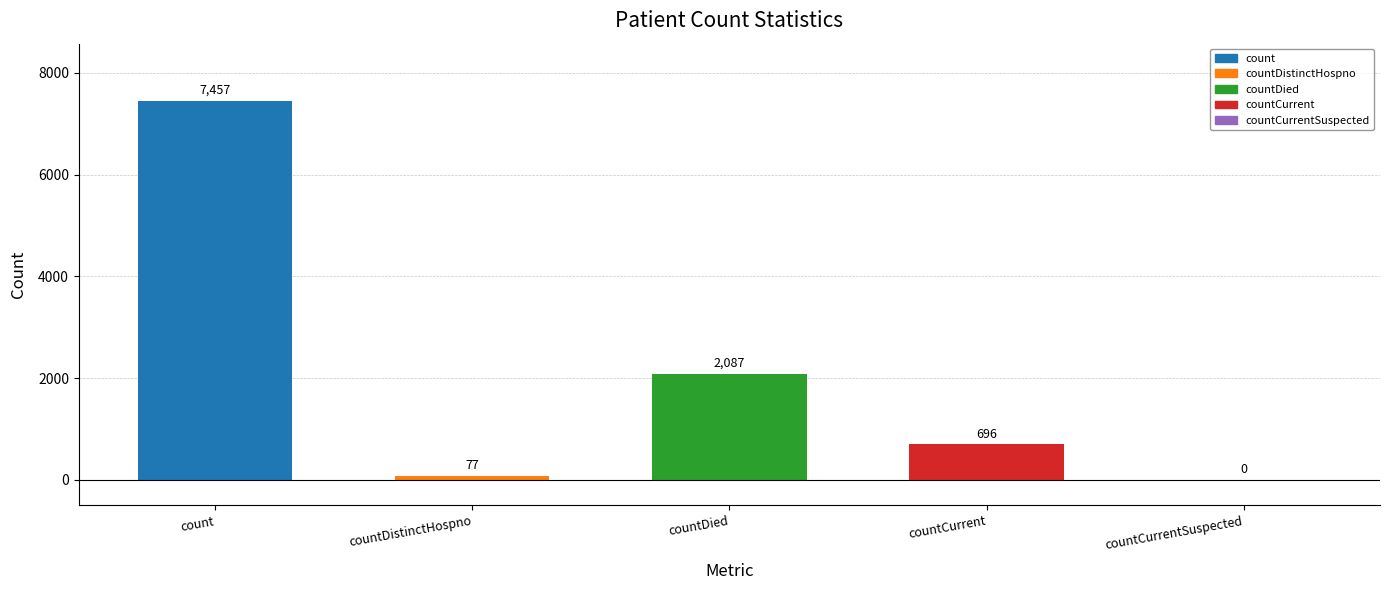

What is the sum of all values?

10317